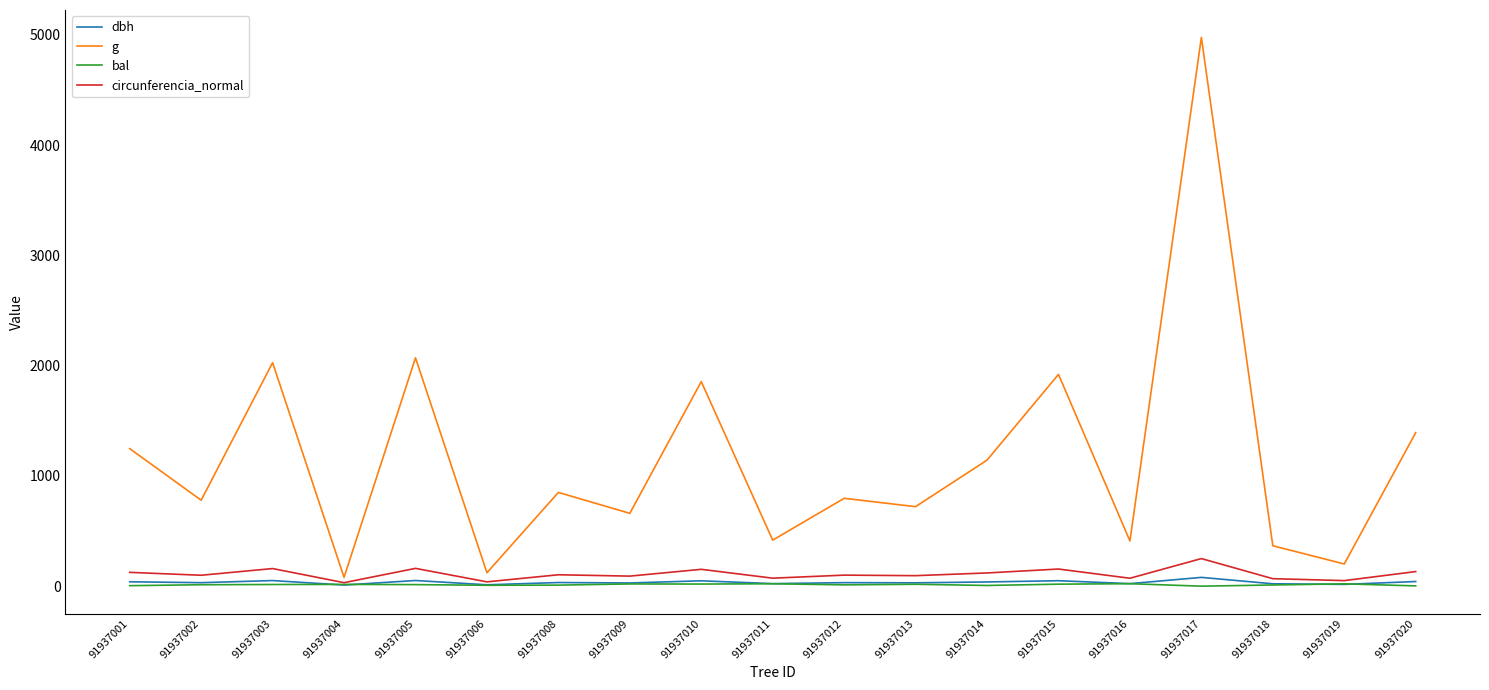

What is the greatest value displayed?

4976.4